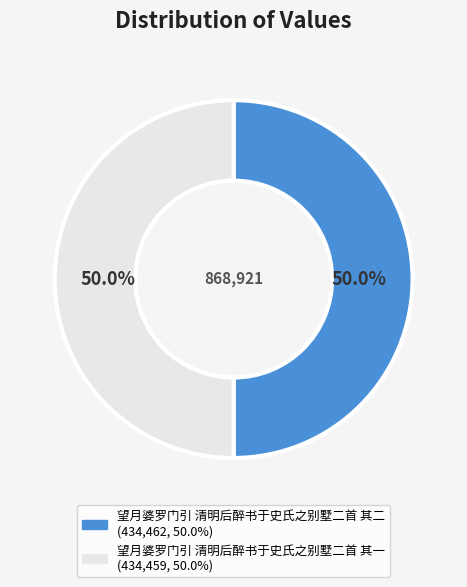

Approximately how many times larger is the value at 望月婆罗门引 清明后醉书于史氏之别墅二首 其二 compared to 望月婆罗门引 清明后醉书于史氏之别墅二首 其一?

1.0